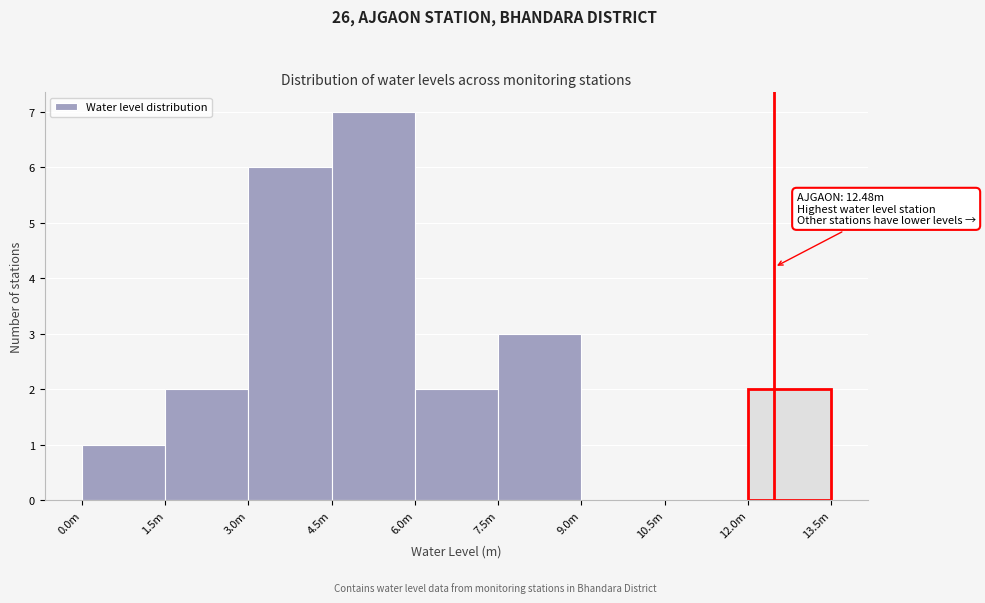

Reading left to right, extract all data points from this chart.

0.0m=1	1.5m=2	3.0m=6	4.5m=7	6.0m=2	7.5m=3	9.0m=0	10.5m=0	12.0m=2